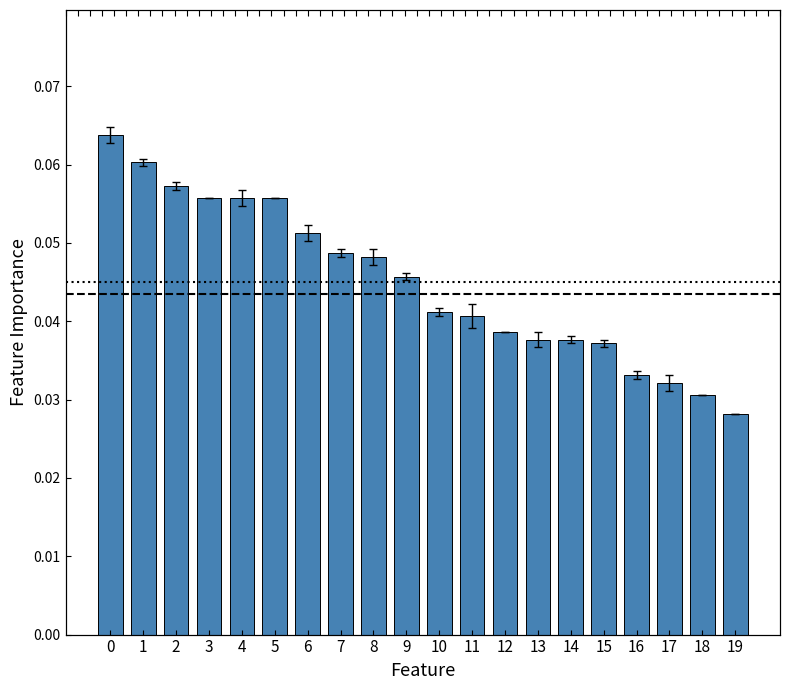

Reading left to right, what are all the values shown in this chart?

0.1	0.1	0.1	0.1	0.1	0.1	0.1	0.0	0.0	0.0	0.0	0.0	0.0	0.0	0.0	0.0	0.0	0.0	0.0	0.0